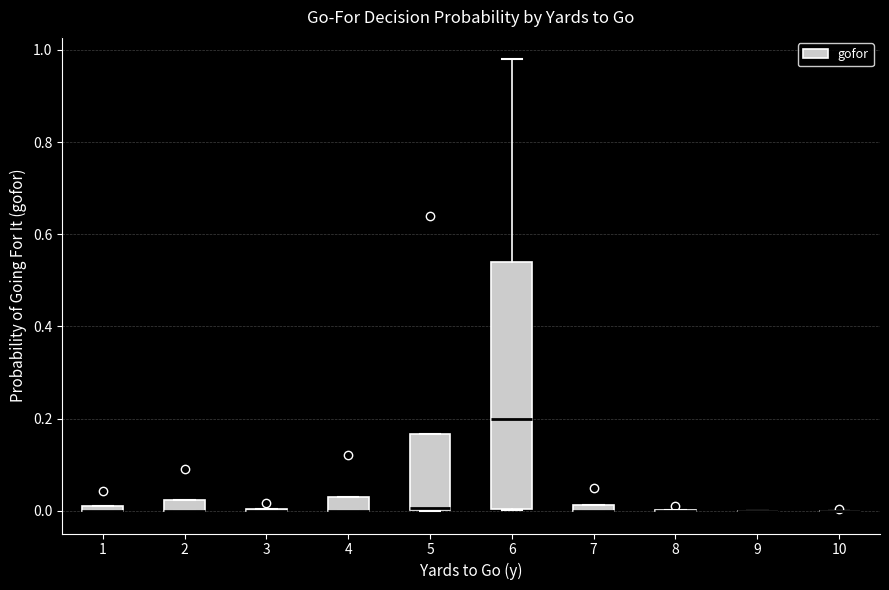

Comparing the boxes themselves (not the whiskers), which one is the tallest?

6